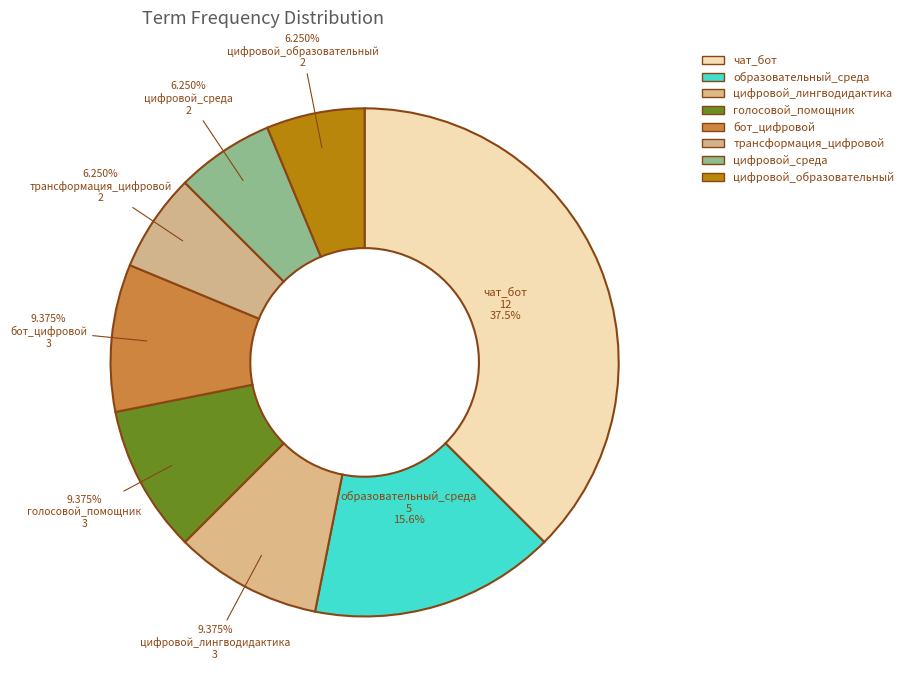

Approximately how many times larger is the value at цифровой_образовательный compared to цифровой_лингводидактика?

0.7